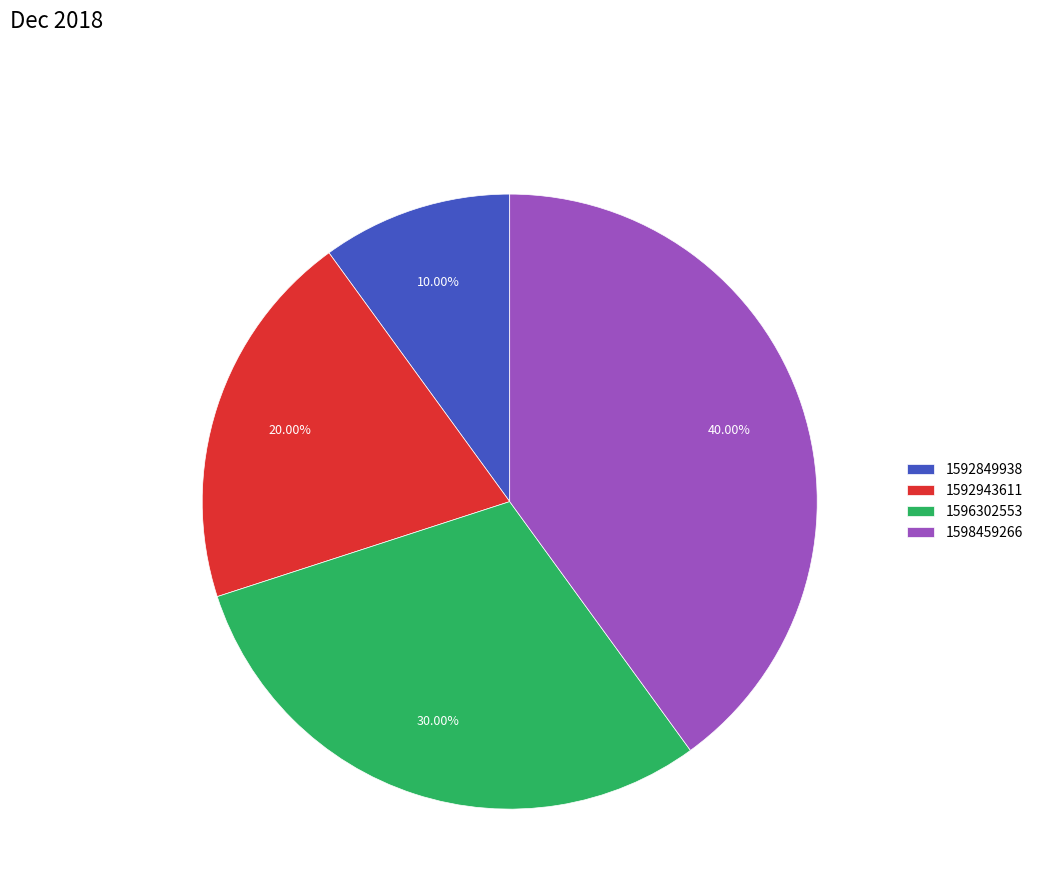

How many segments does this pie chart have?

4